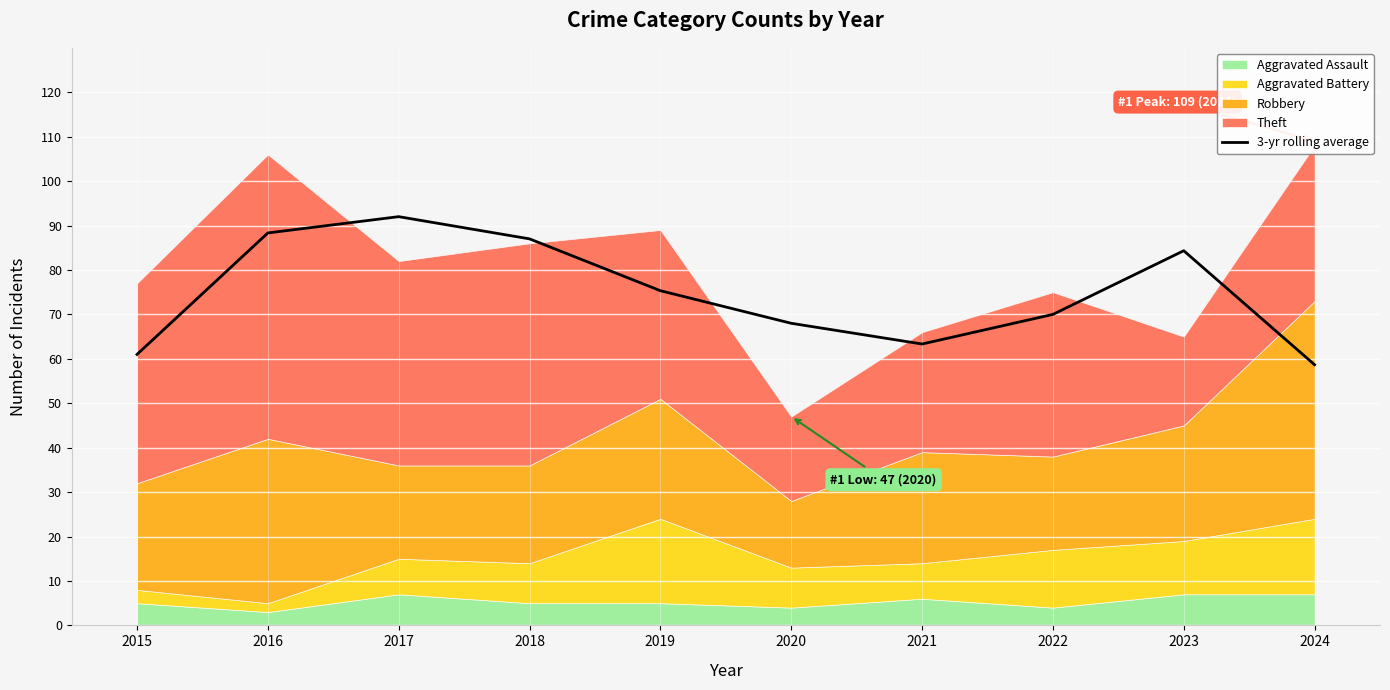

True or false: the data has more than 2 interior local peaks.

False